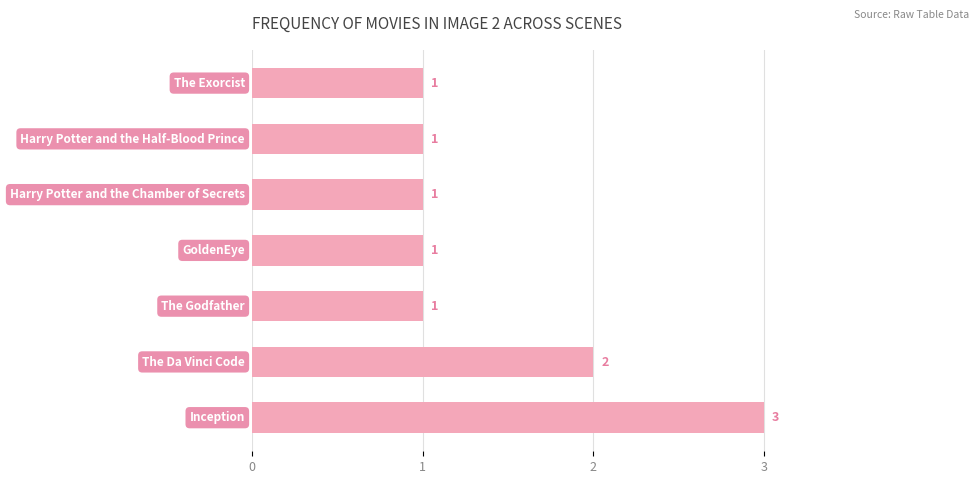

What is the sum of all values?

10